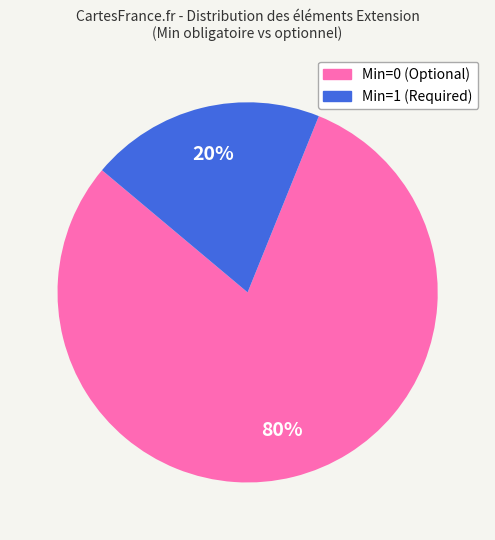

To the nearest percent, what is the difference between the largest and smallest slice percentages?

60%